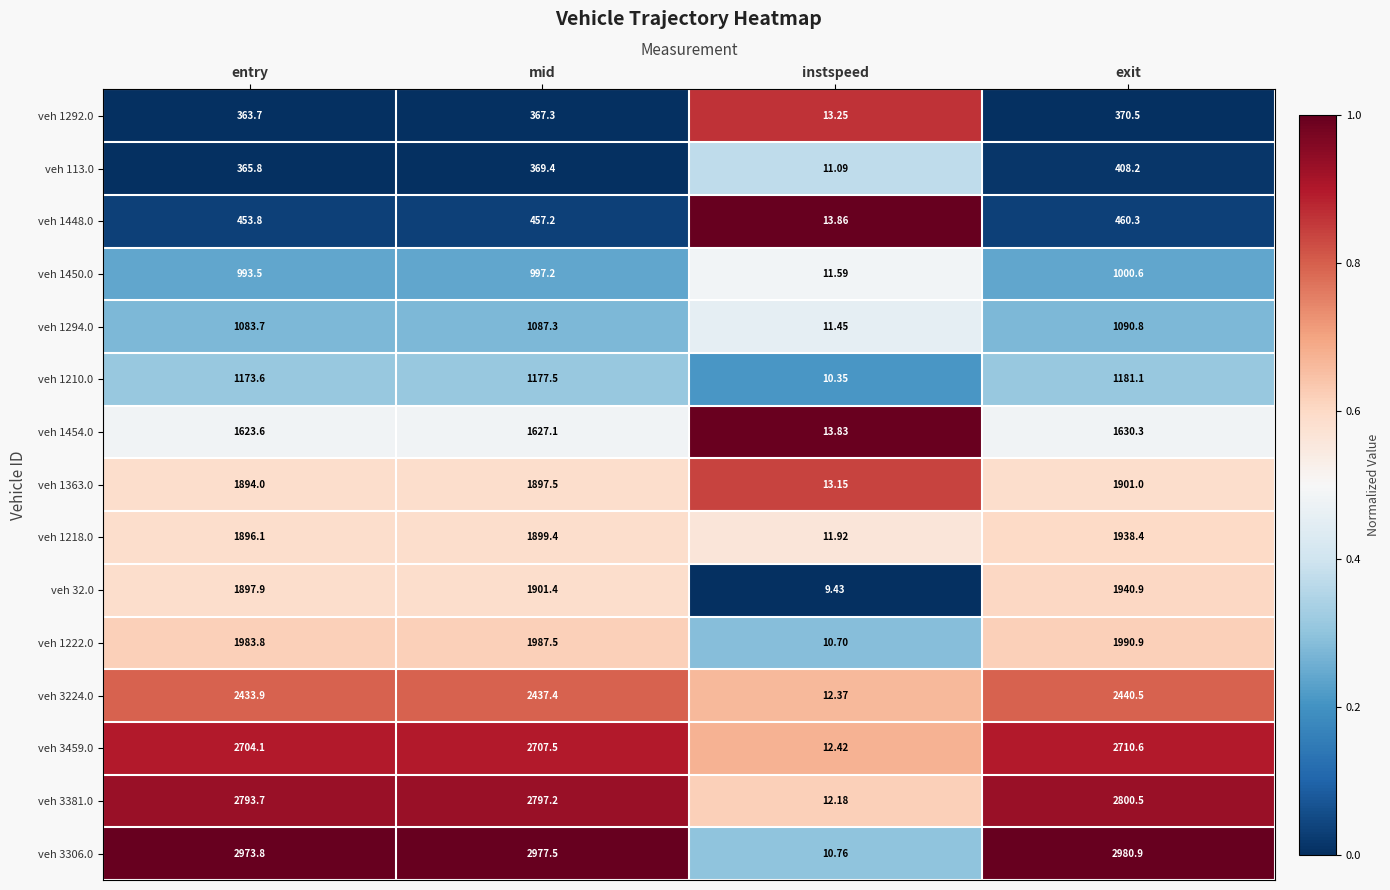

At which category is the sum across all series the highest?

exit